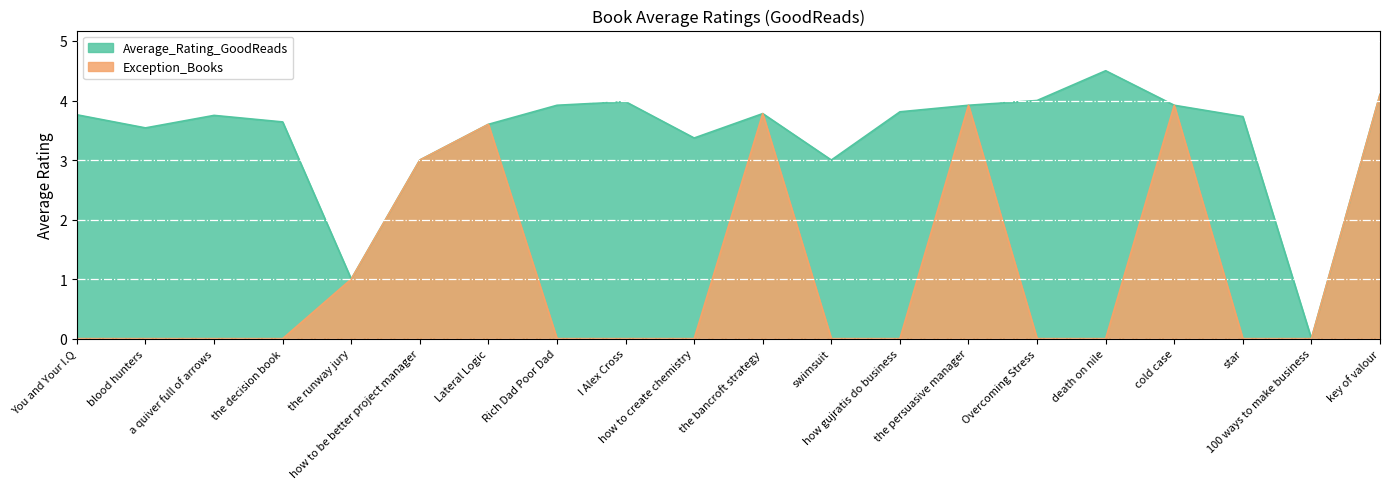

Reading right to left, list all the values displayed in this chart.

Average_Rating_GoodReads: 4.1	0.0	3.7	3.9	4.5	4.0	3.9	3.8	3.0	3.8	3.4	4.0	3.9	3.6	3.0	1.0	3.6	3.8	3.5	3.8
Exception_Books: 4.1	0.0	0.0	3.9	0.0	0.0	3.9	0.0	0.0	3.8	0.0	0.0	0.0	3.6	3.0	1.0	0.0	0.0	0.0	0.0